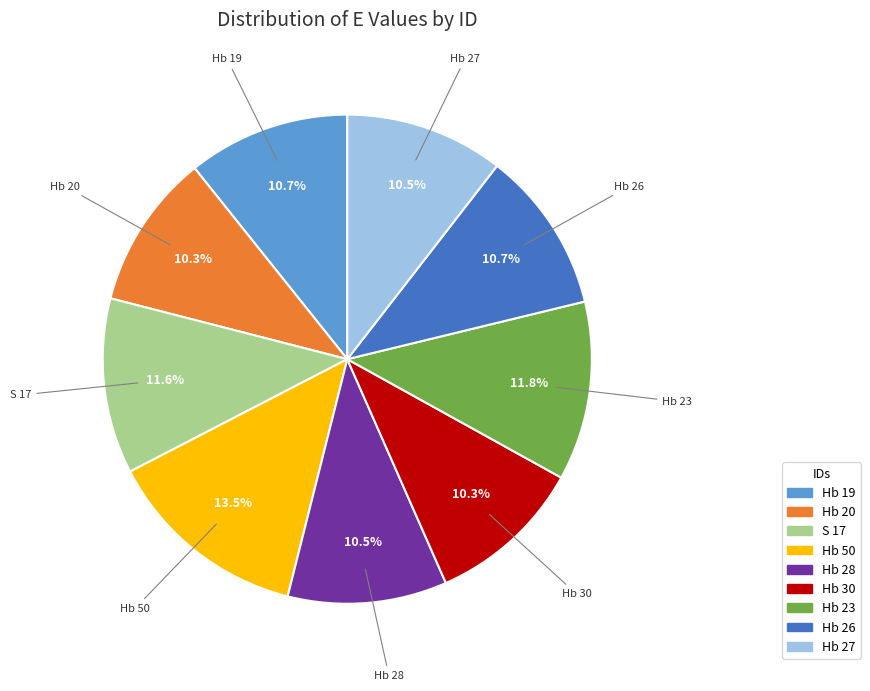

To the nearest percent, what is the difference between the largest and smallest slice percentages?

3%